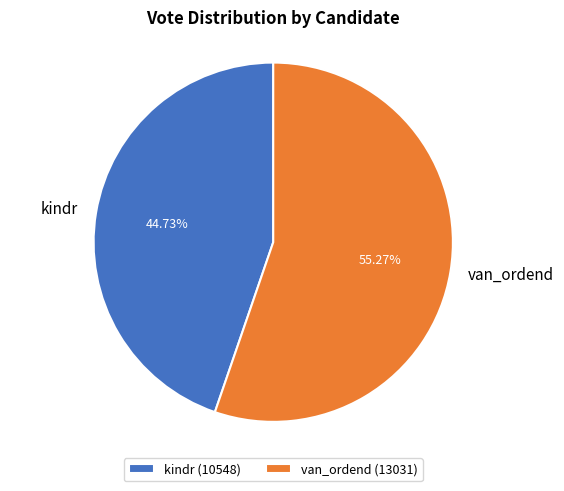

Which slice is the smallest?

kindr